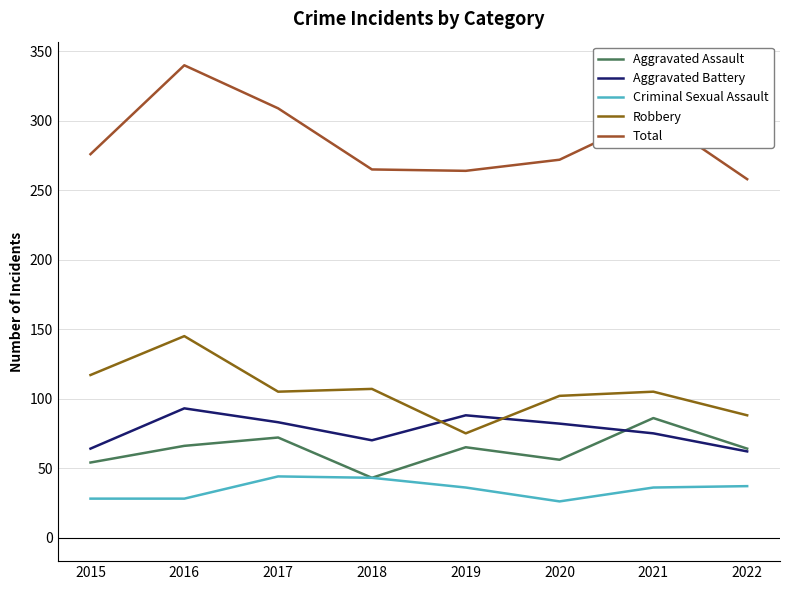

Is the value of Criminal Sexual Assault at 2018 greater than the value of Robbery at 2015?

No